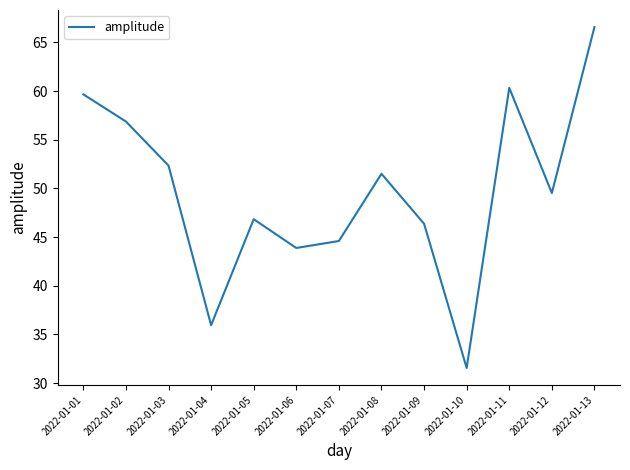

Which has a higher value, 2022-01-13 or 2022-01-03?

2022-01-13